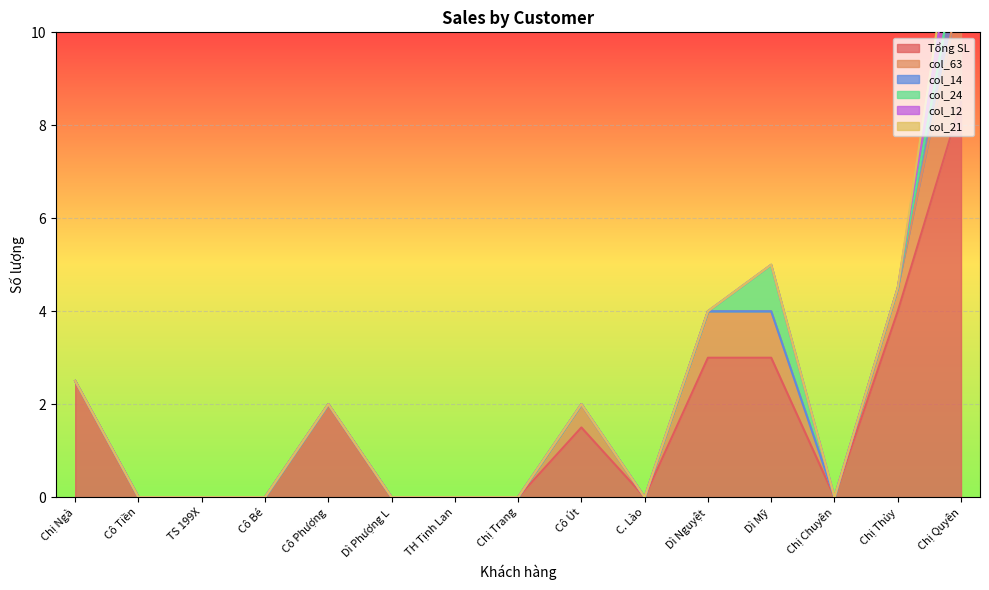

At which category is the sum across all series the highest?

Chị Quyên